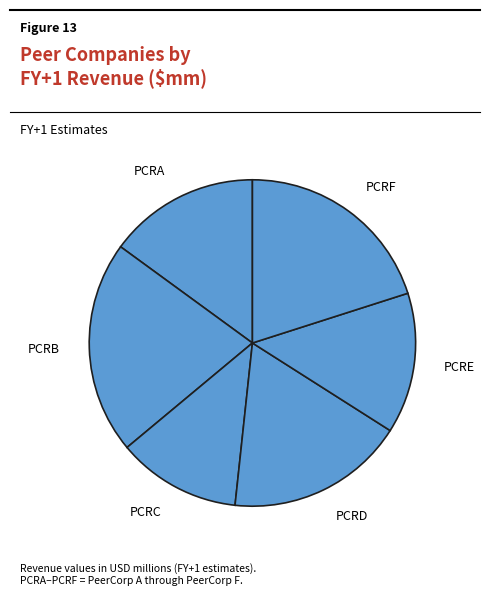

Count the number of slices in the pie.

6